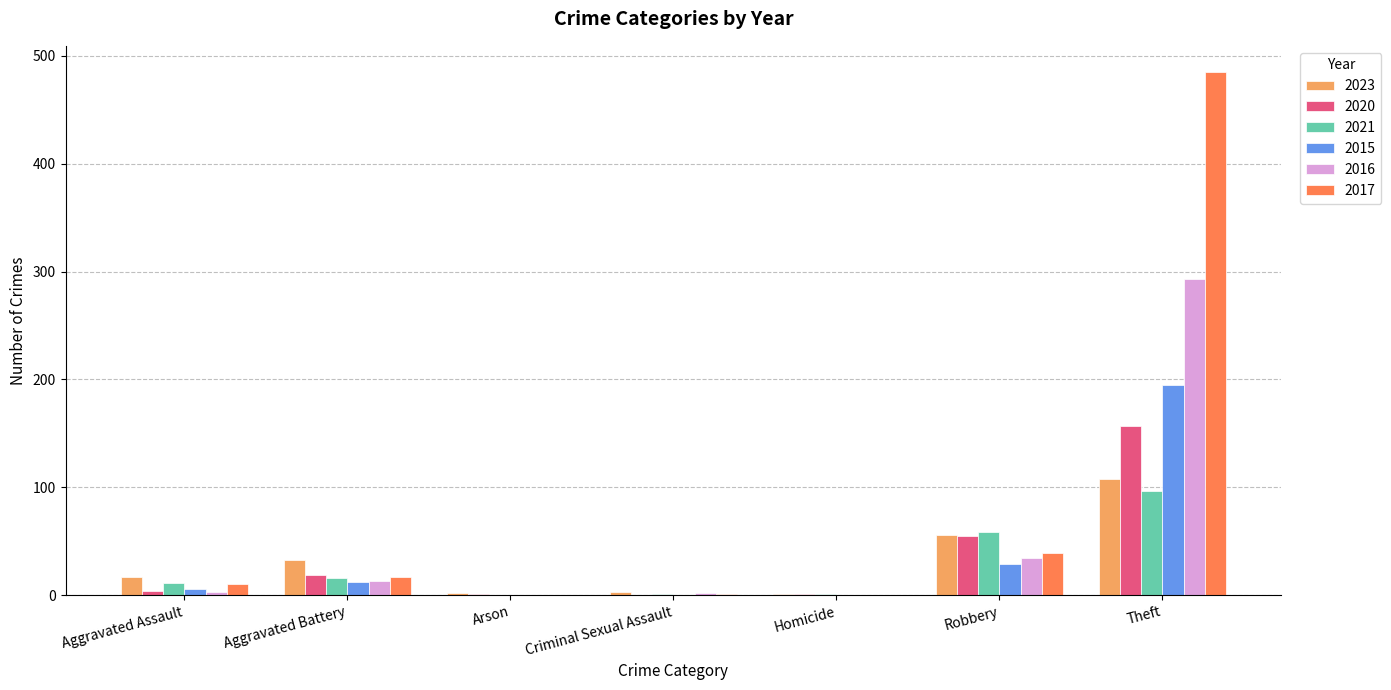

Where is 2017 nearest to the value 242?

Robbery